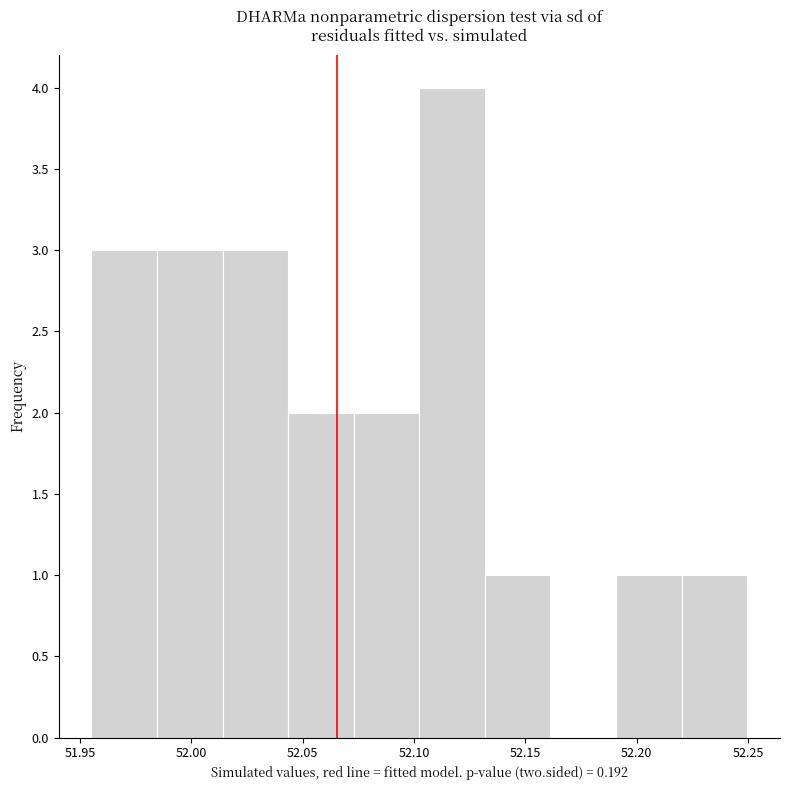

How tall is the bar that spans 51.985 to 52.015 on the x-axis? Neither the bar edges nor the heights are printed on the chart, so give them approximately, as read against the axes.

3